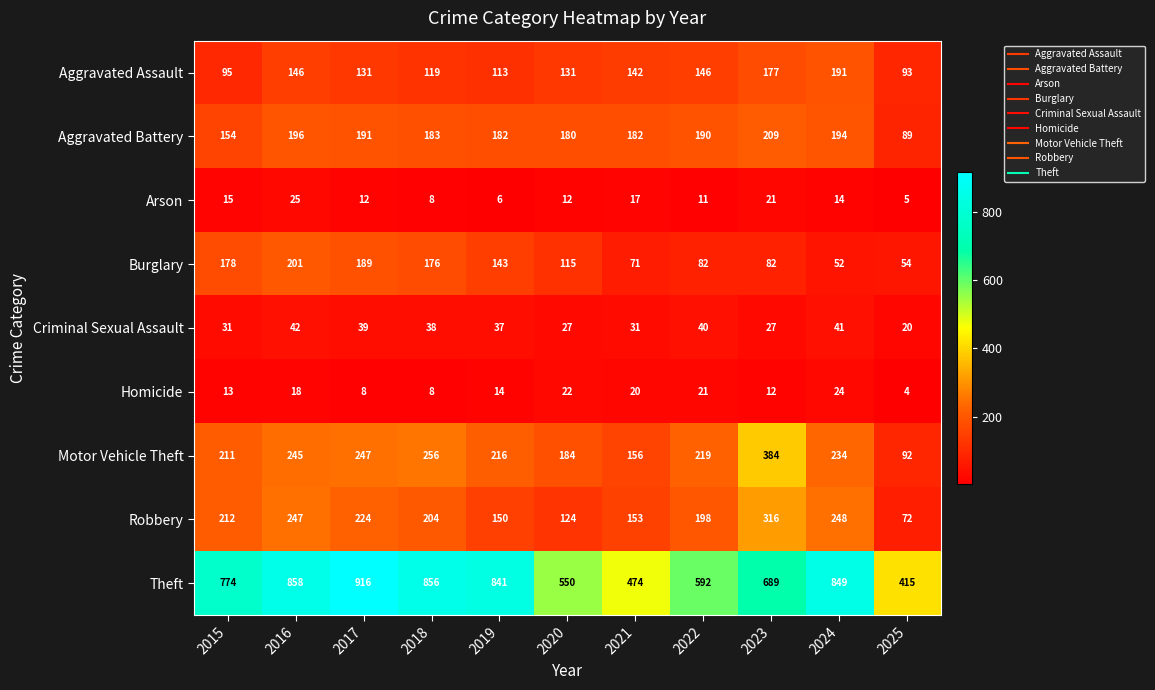

At how many categories does at least one series exceed 824?

5